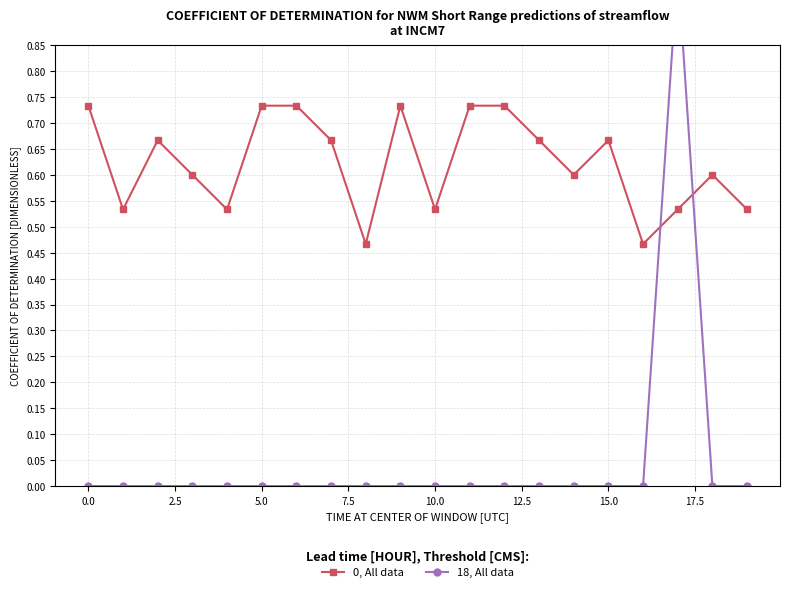

True or false: 0, All data has more than 1 interior local peaks.

True